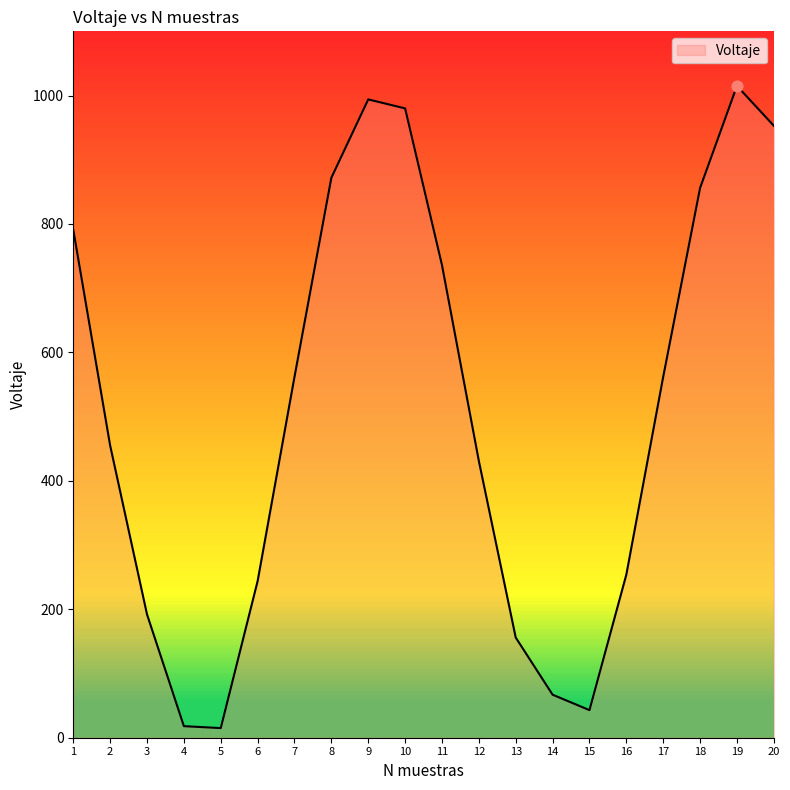

Between 5 and 10, which is larger?

10